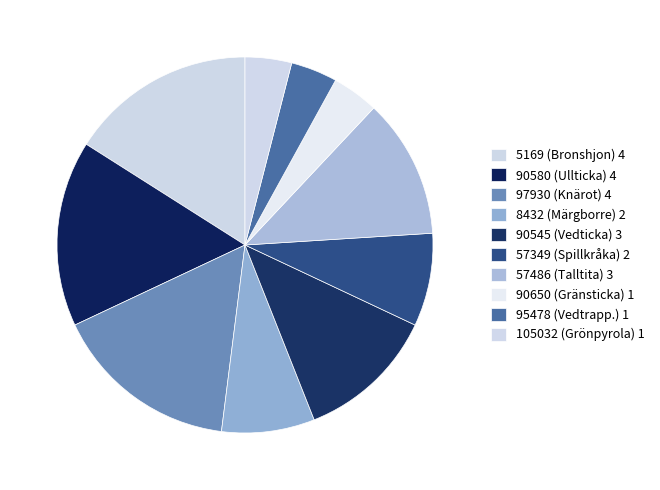

How many slices are in this pie chart?

10